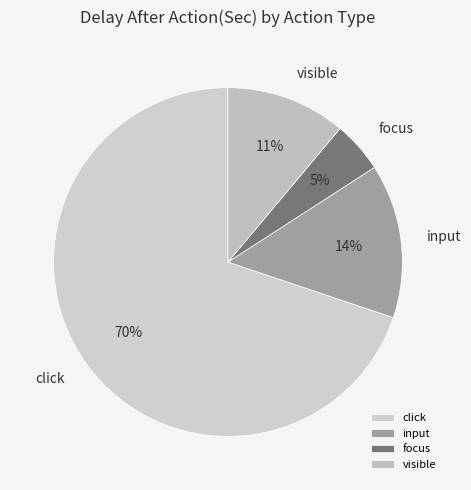

What is the ratio of the value at input to the value at click?

0.2